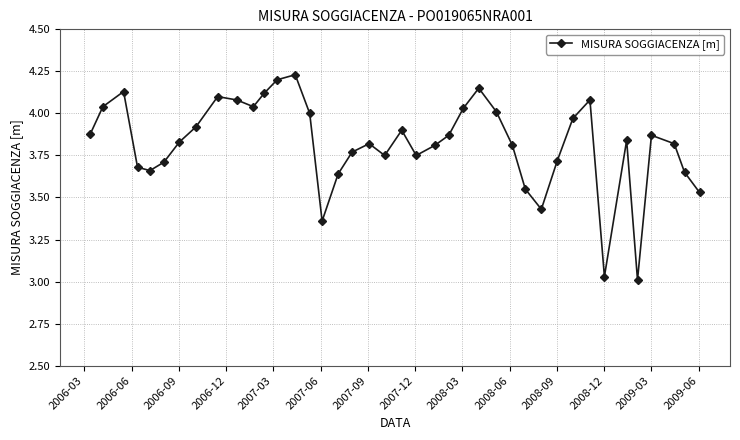

How many points are higher than both their immediate neighbors (excluding endpoints)?

9